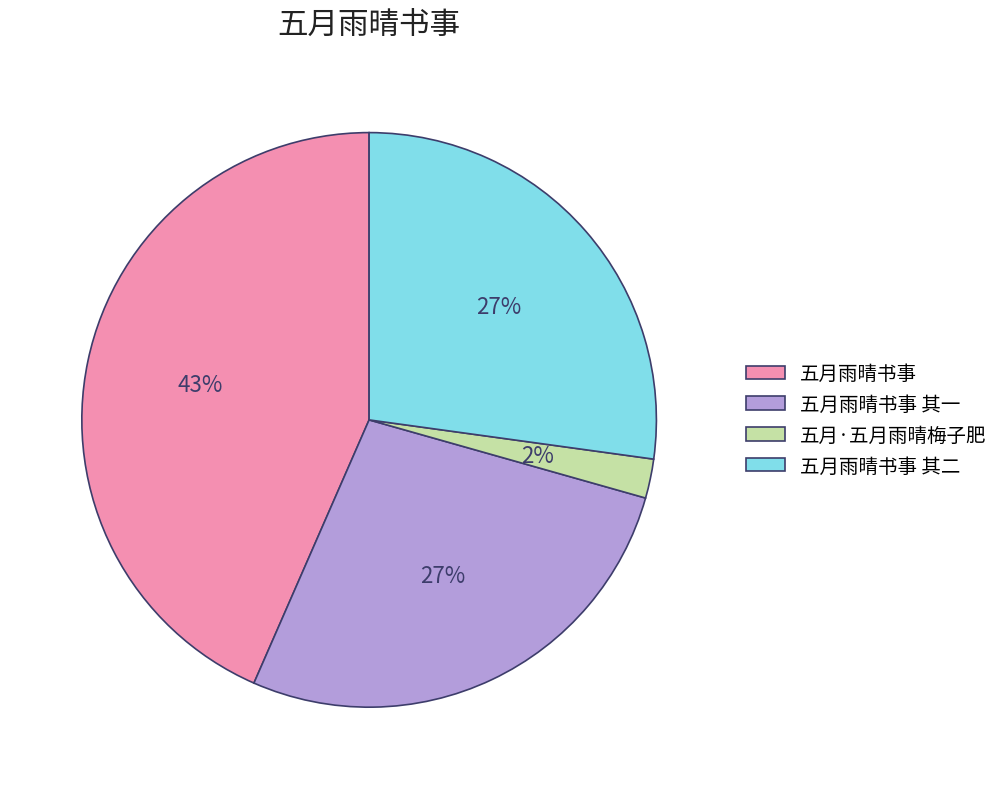

To the nearest percent, what is the difference between the 五月·五月雨晴梅子肥 and 五月雨晴书事 其二 slice percentages?

25%